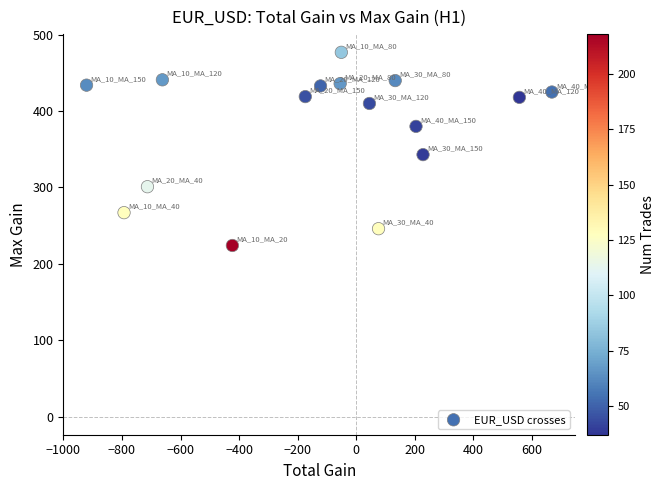

What Y value in the scatter plot is closest to 350?

343